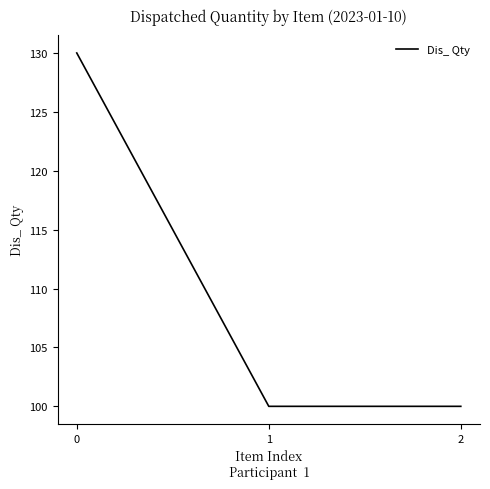

What is the ratio of the value at 0 to the value at 1?

1.3